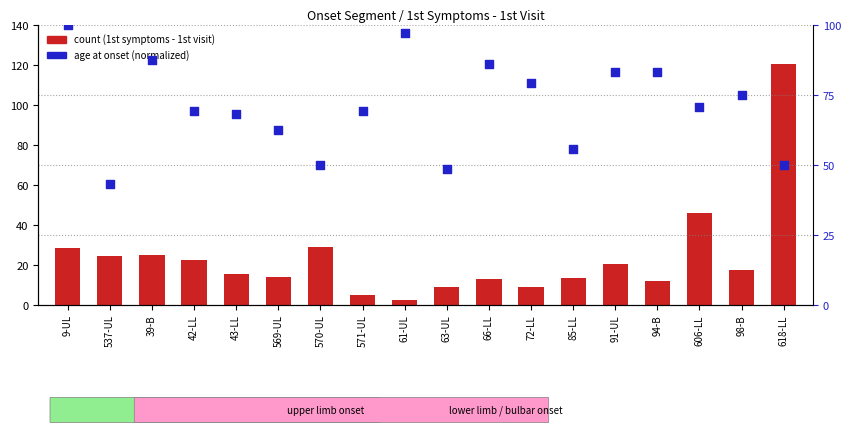

Which series has the largest total across all categories?

age (norm)